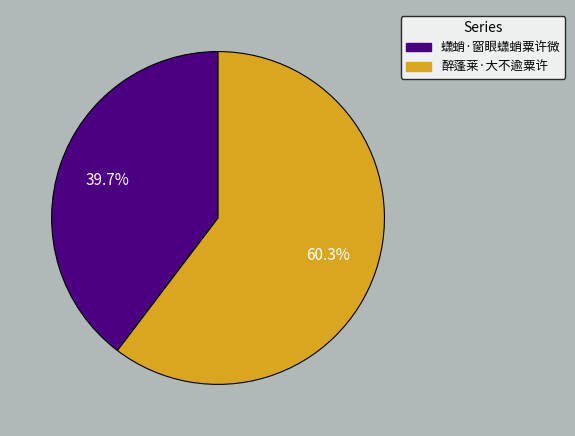

To the nearest percent, what is the average slice percentage?

50%